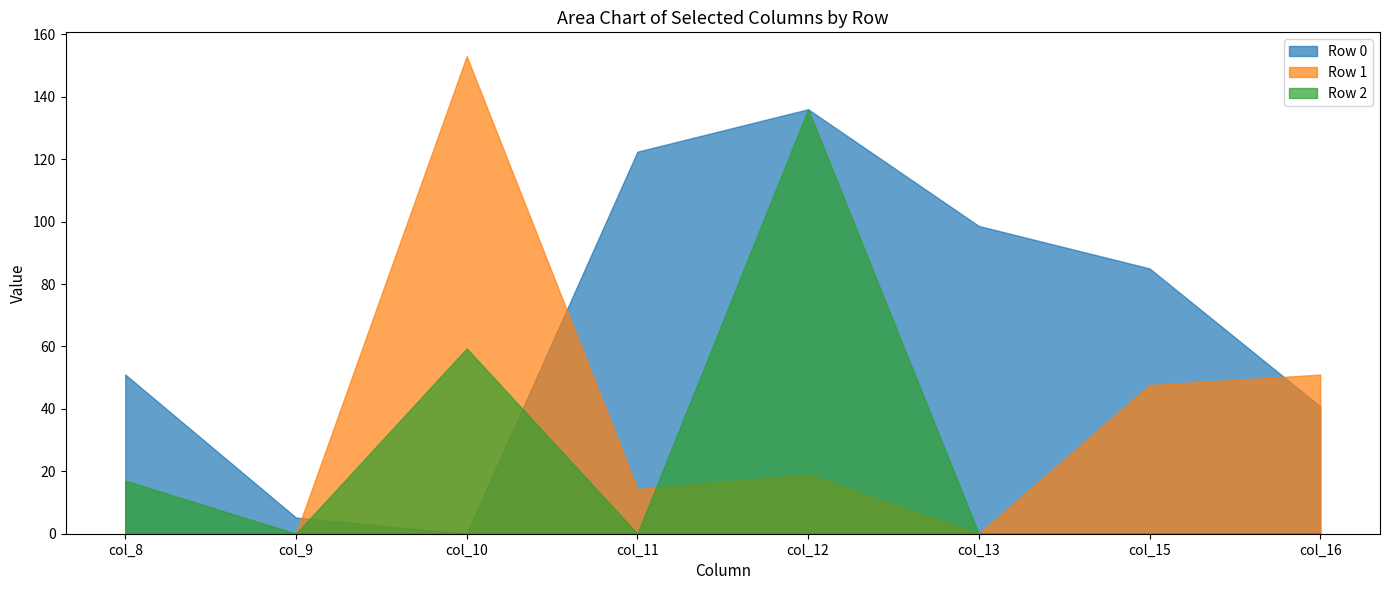

Reading left to right, extract all data points from this chart.

Row 0: 51.0	5.2	0.0	122.4	136.0	98.6	85.0	40.8
Row 1: 0.0	0.0	153.0	14.3	19.0	0.0	47.6	51.0
Row 2: 17.0	0.0	59.4	0.0	136.0	0.0	0.0	0.0